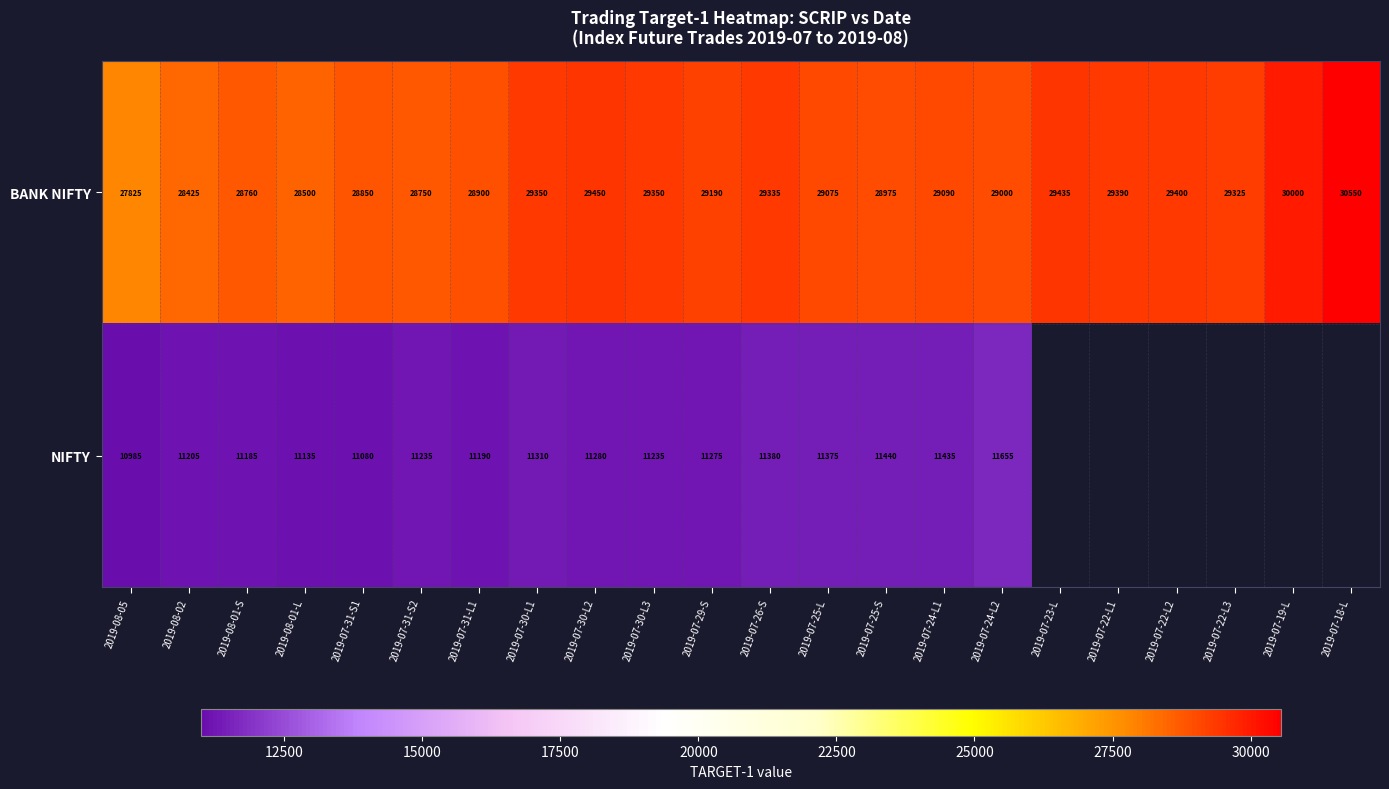

Which category has the lowest value in the BANK NIFTY series?

2019-08-05